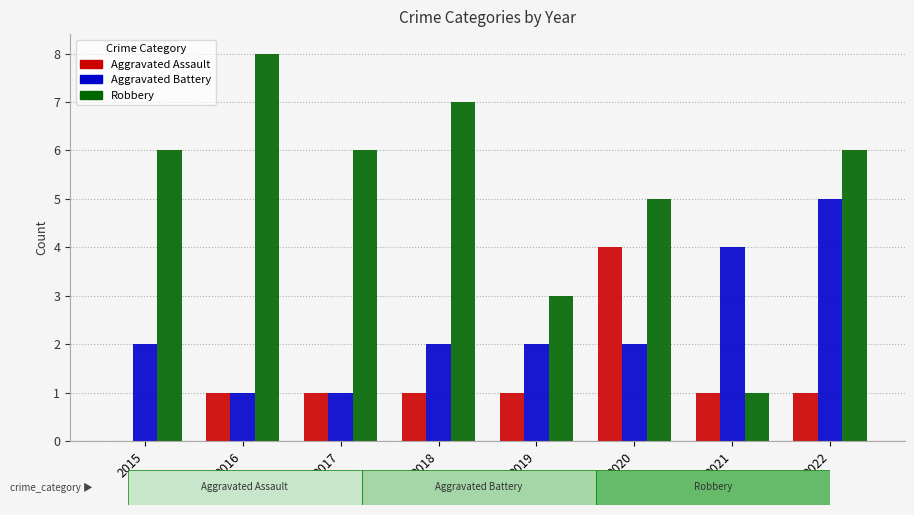

What is the average value of the Aggravated Battery series?

2